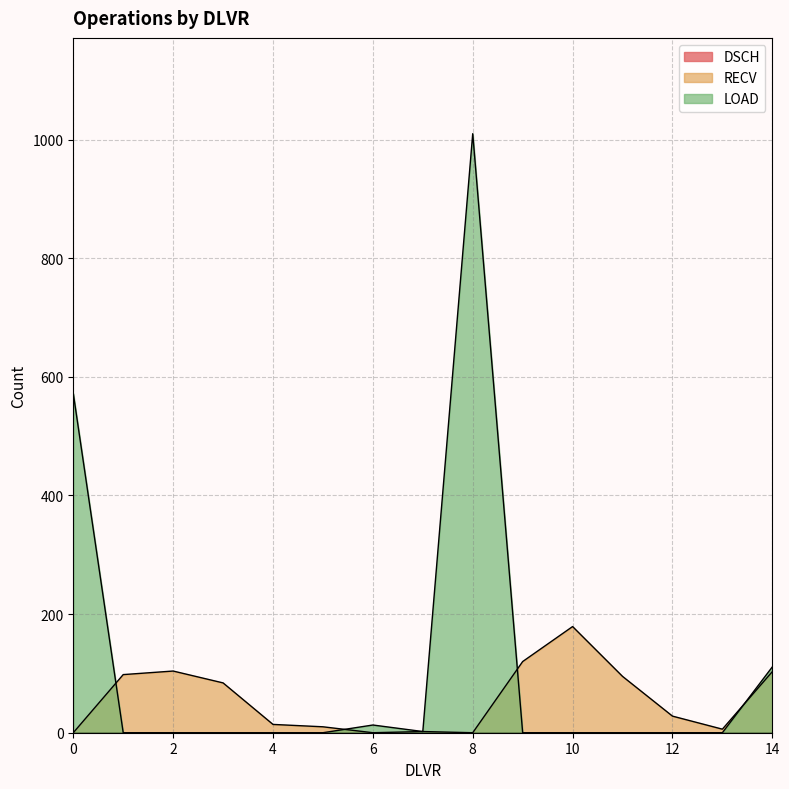

What is the sum of the RECV values at 7 and 5?

12